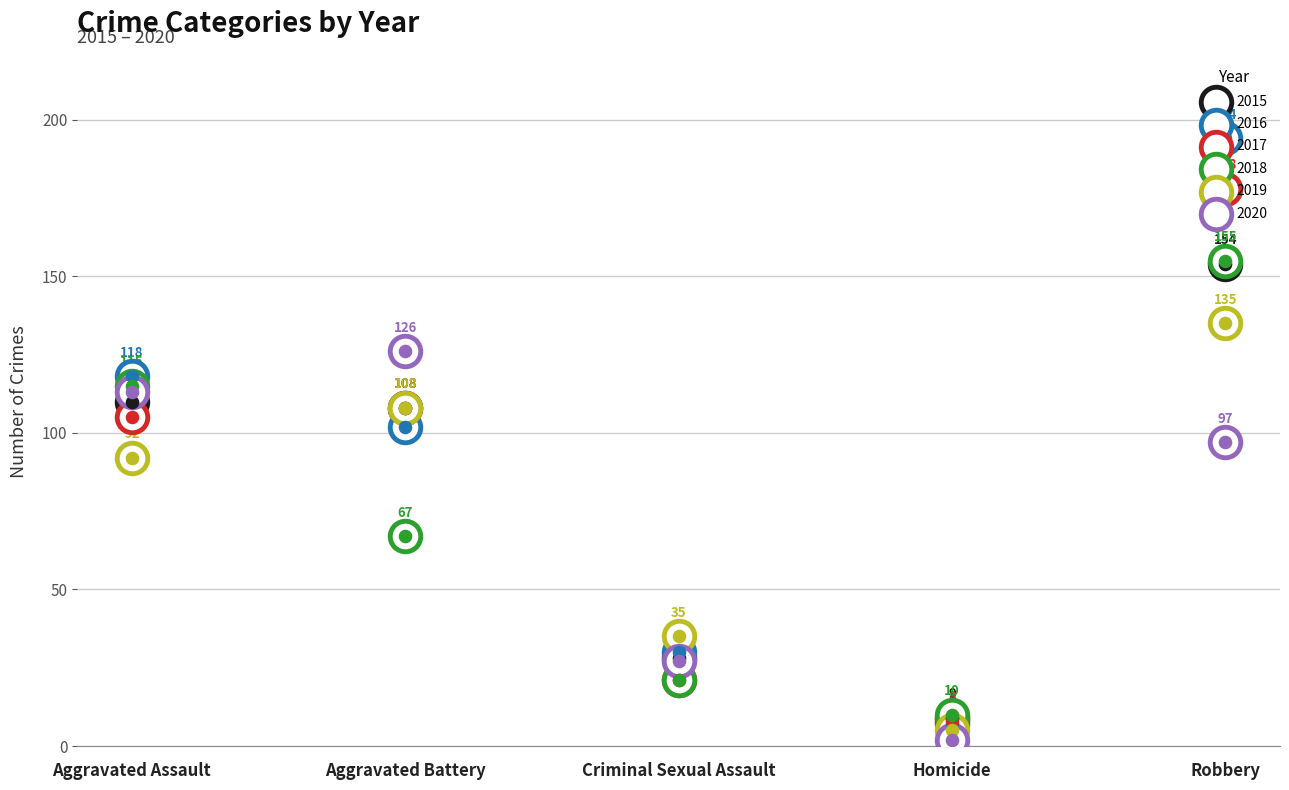

Which series reaches the maximum Y coordinate?

2016